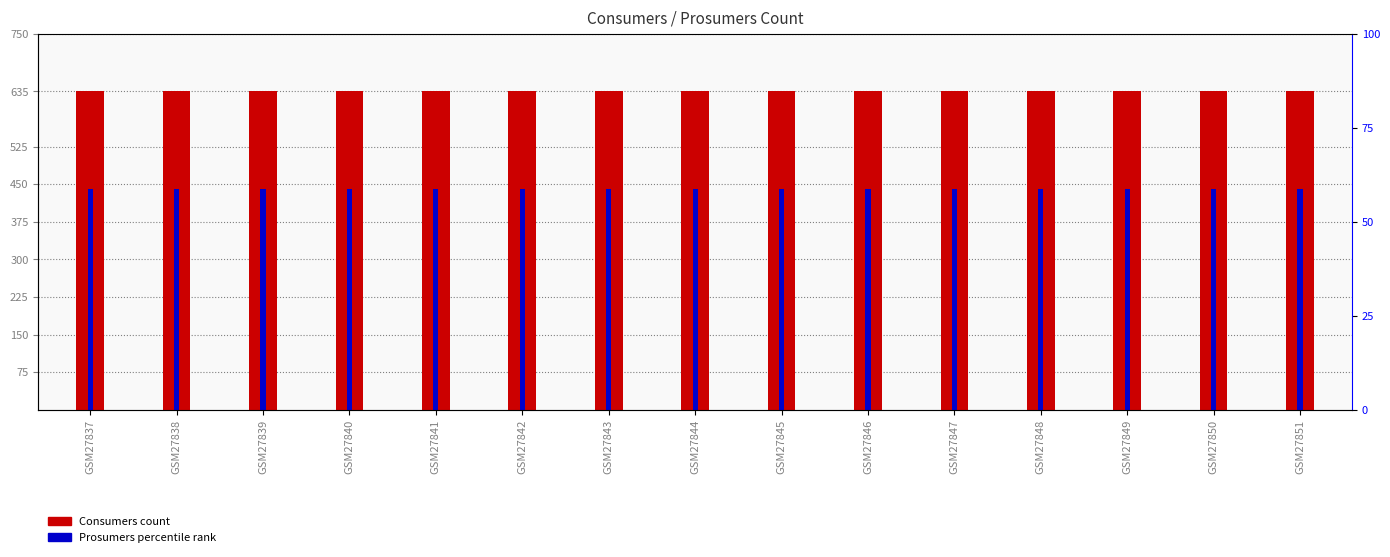

How many bars are there in total?

30